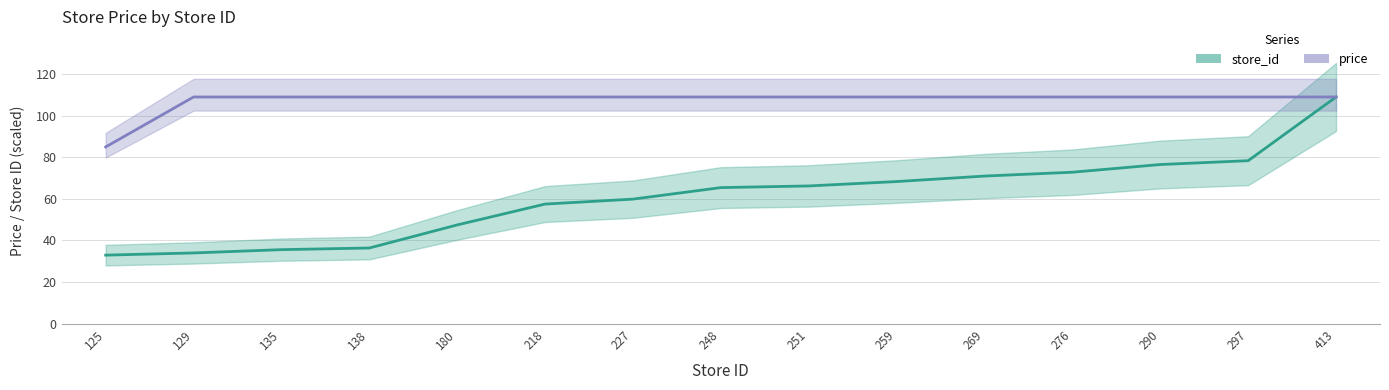

What is the value of the store_id point at the 6th from the left?

57.5